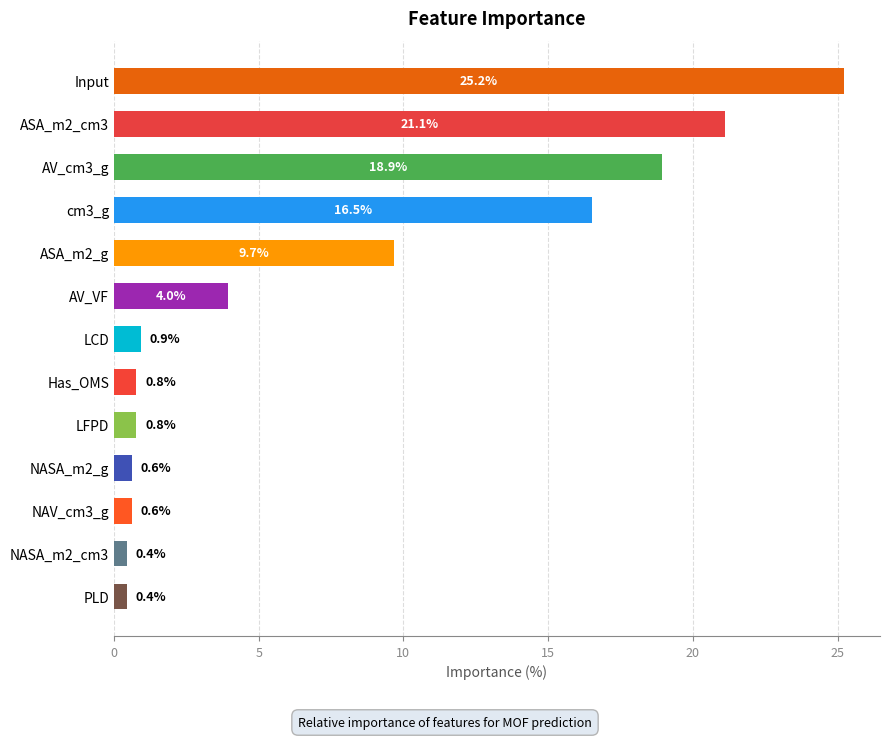

Between cm3_g and LFPD, which is larger?

cm3_g